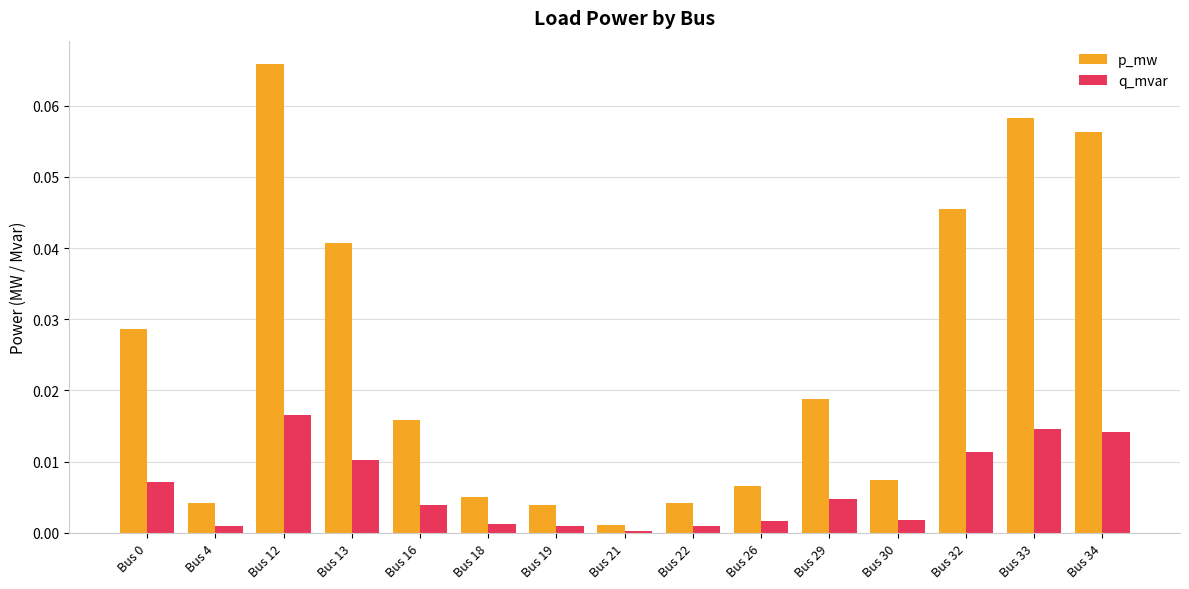

Which series has the widest spread of values?

p_mw